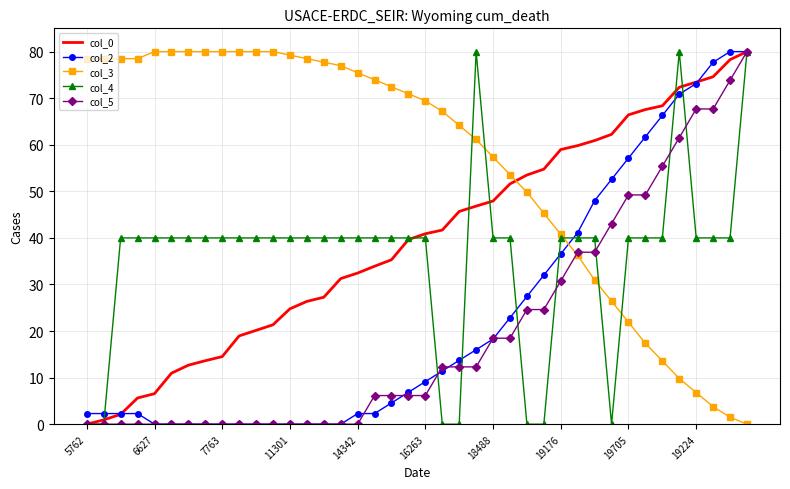

Which series has the largest total across all categories?

col_3